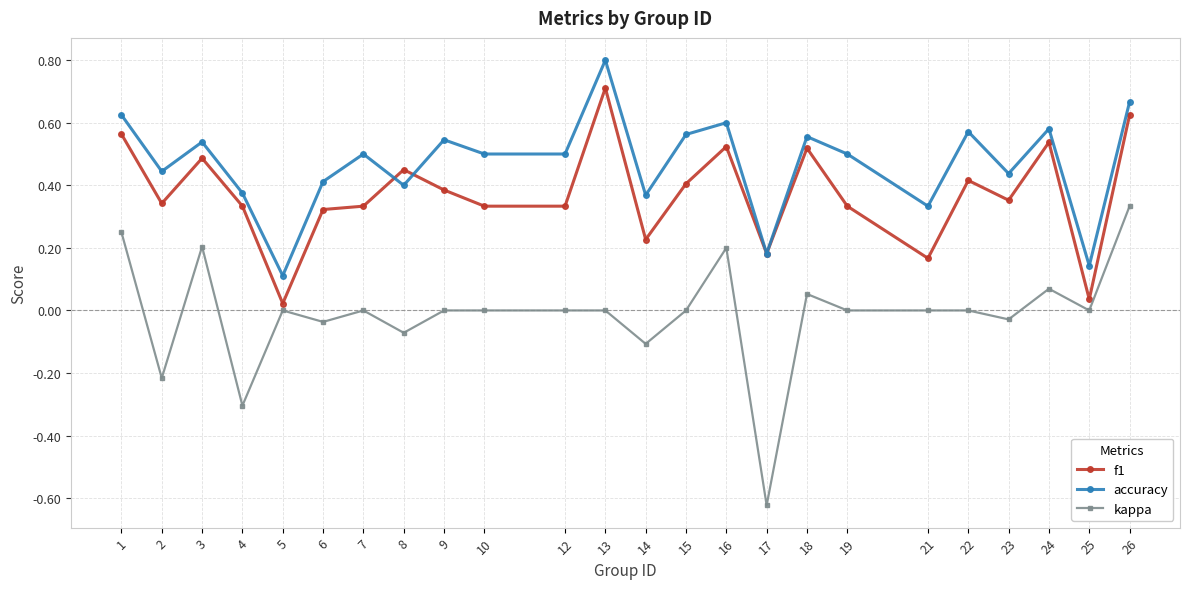

List the series in order of their peak value, lowest first.

kappa, f1, accuracy